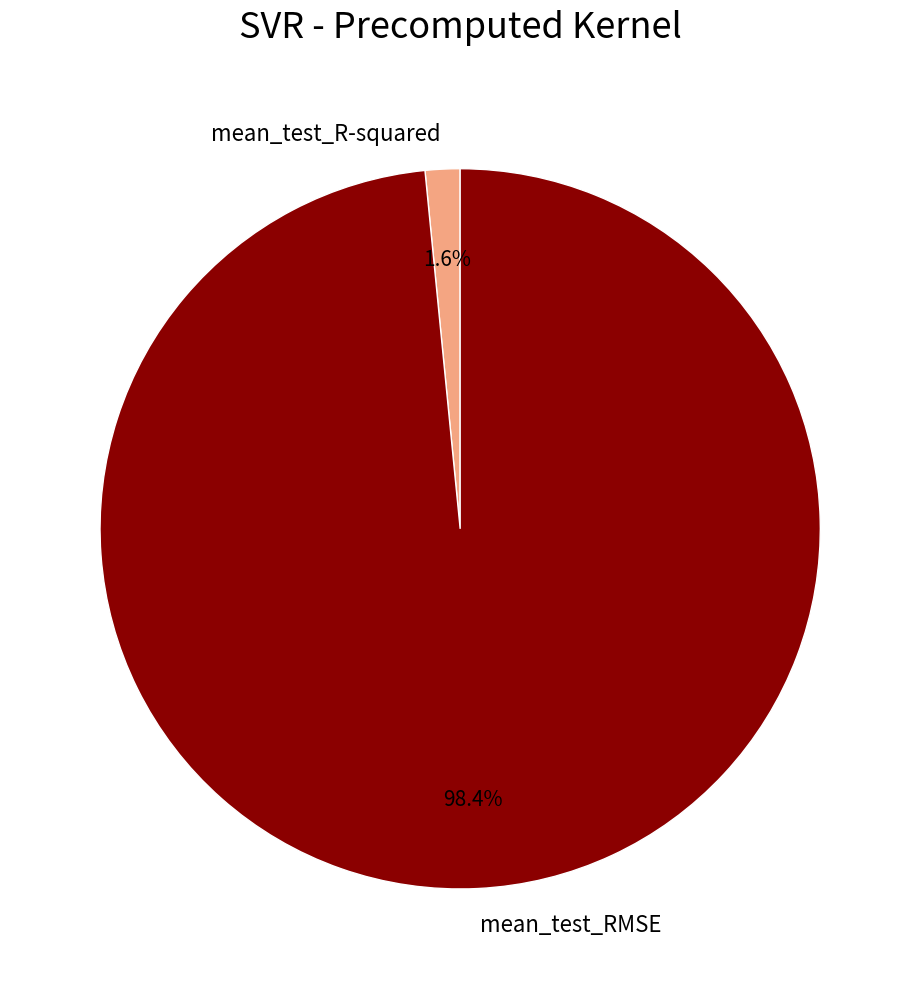

How many segments does this pie chart have?

2